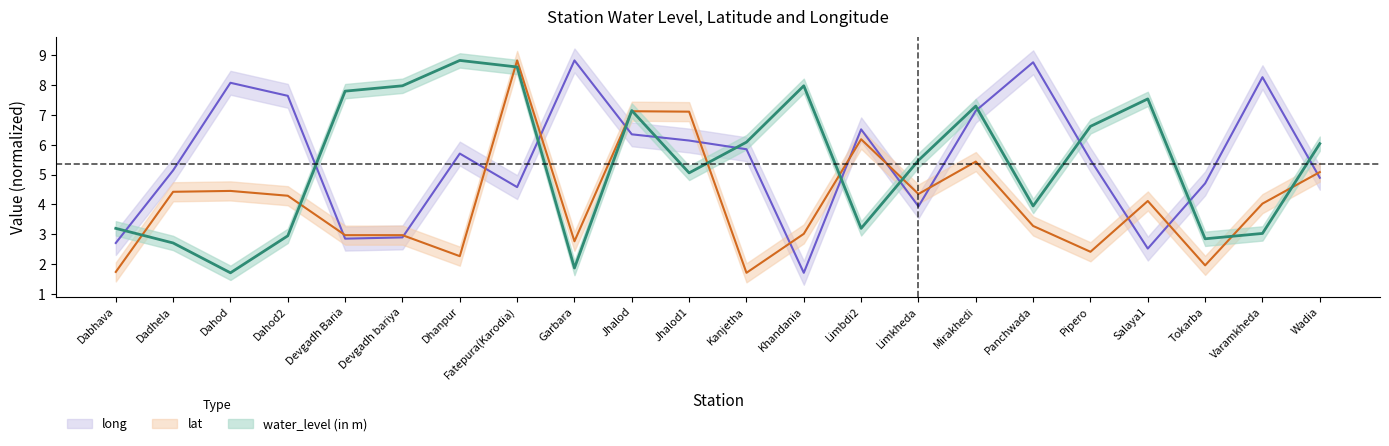

Which series ends up on top after the final intersection of water_level (in m) and lat?

water_level (in m)